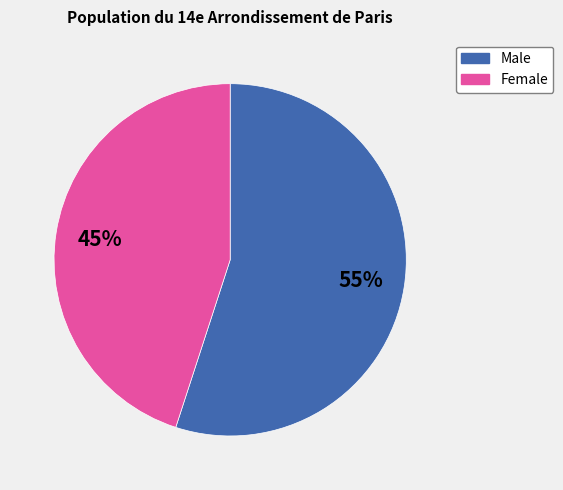

The Female slice represents 56% of the pie. True or false?

False